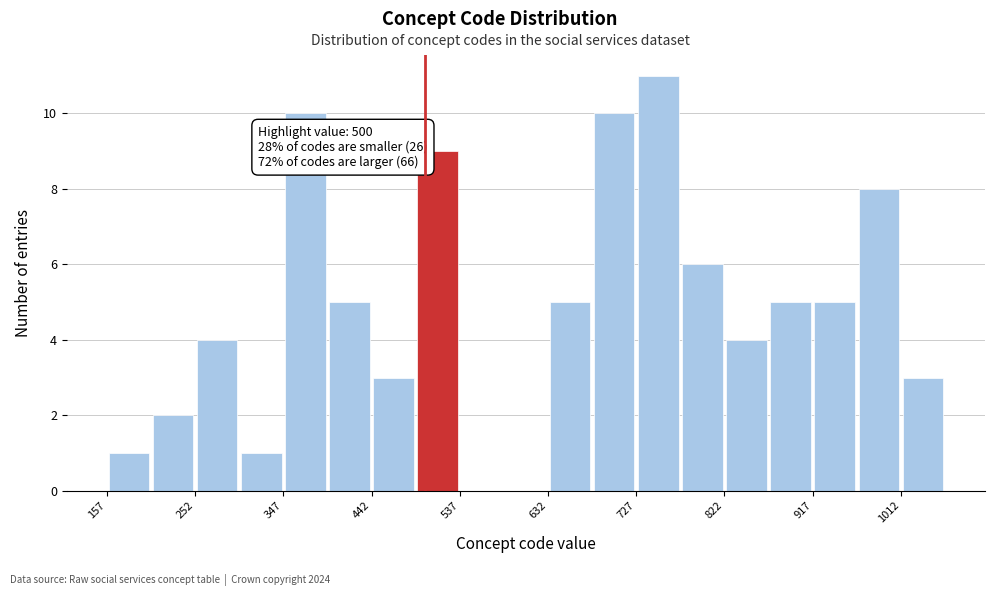

Which range on the x-axis has the tallest bar?

730 to 770